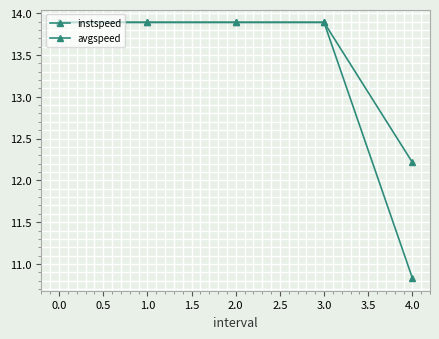

How many lines are shown in the chart?

2